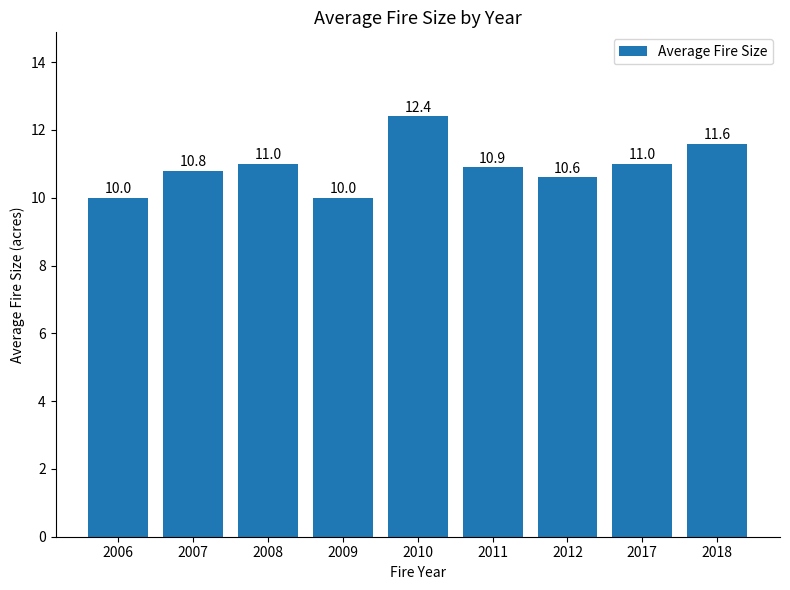

What is the sum of the values at 2009 and 2012?

20.6